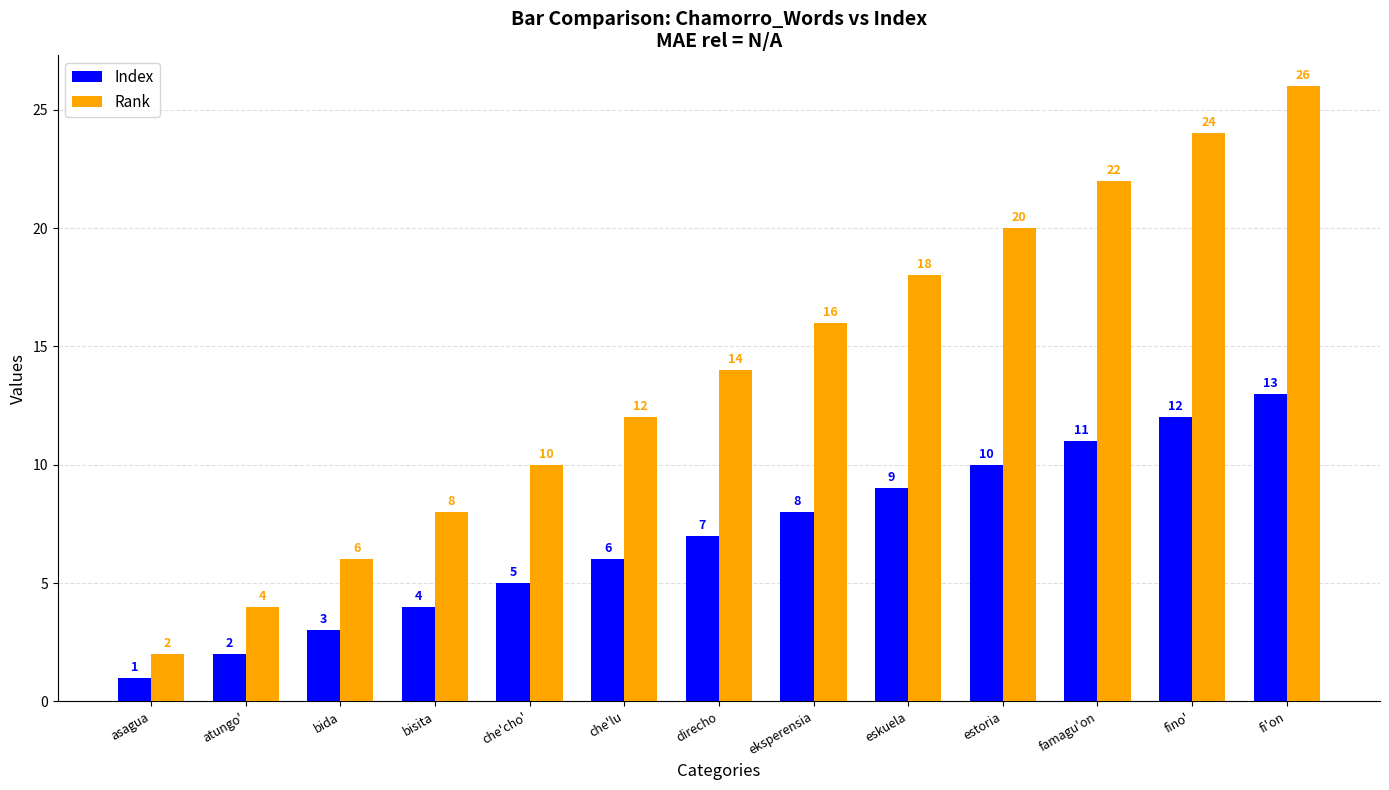

What is the sum of all Index values?

91